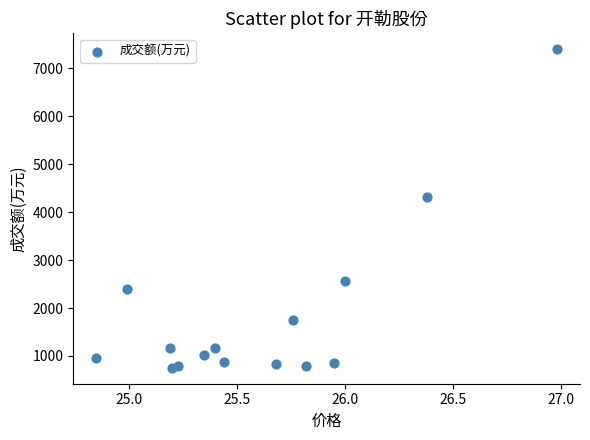

What Y value in the scatter plot is closest to 4074?

4314